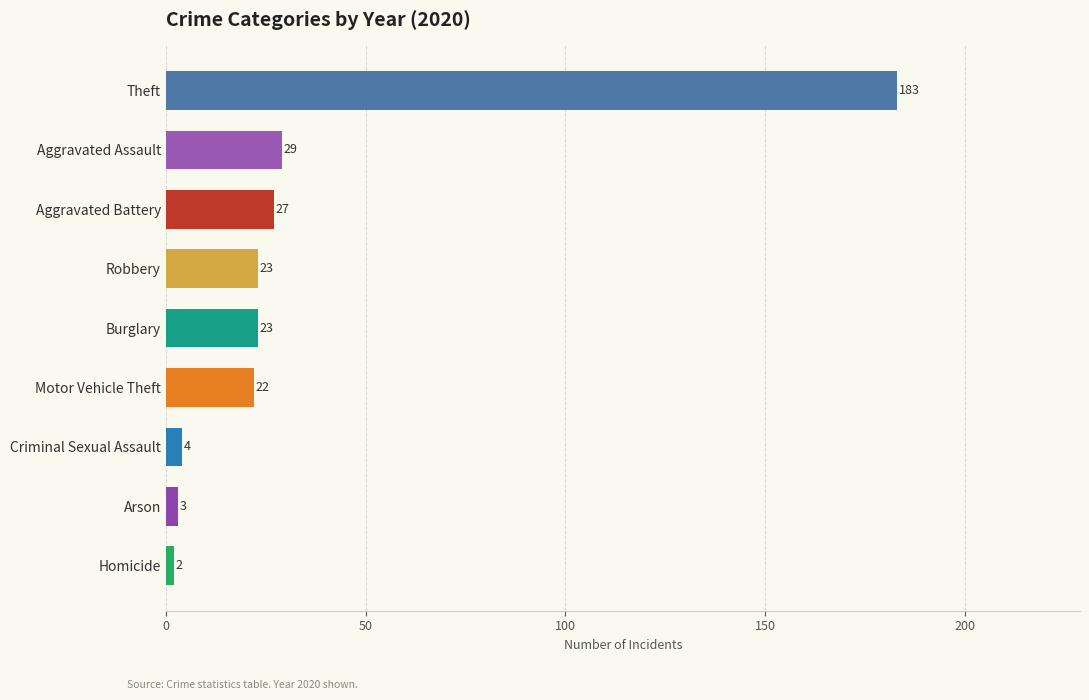

What is the smallest value displayed?

2